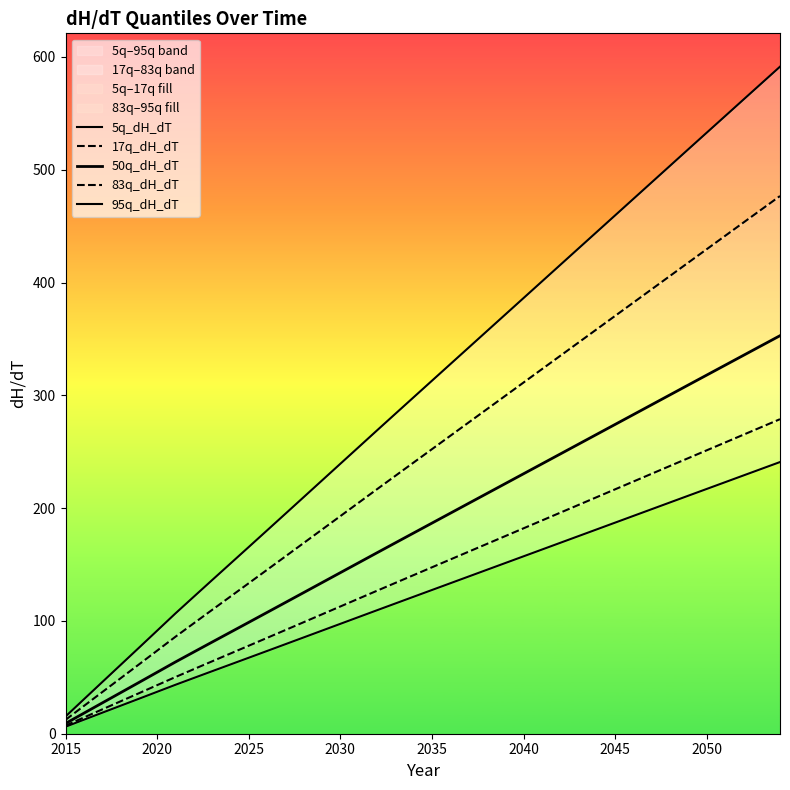

Does the chart display data point markers on the line(s)?

No